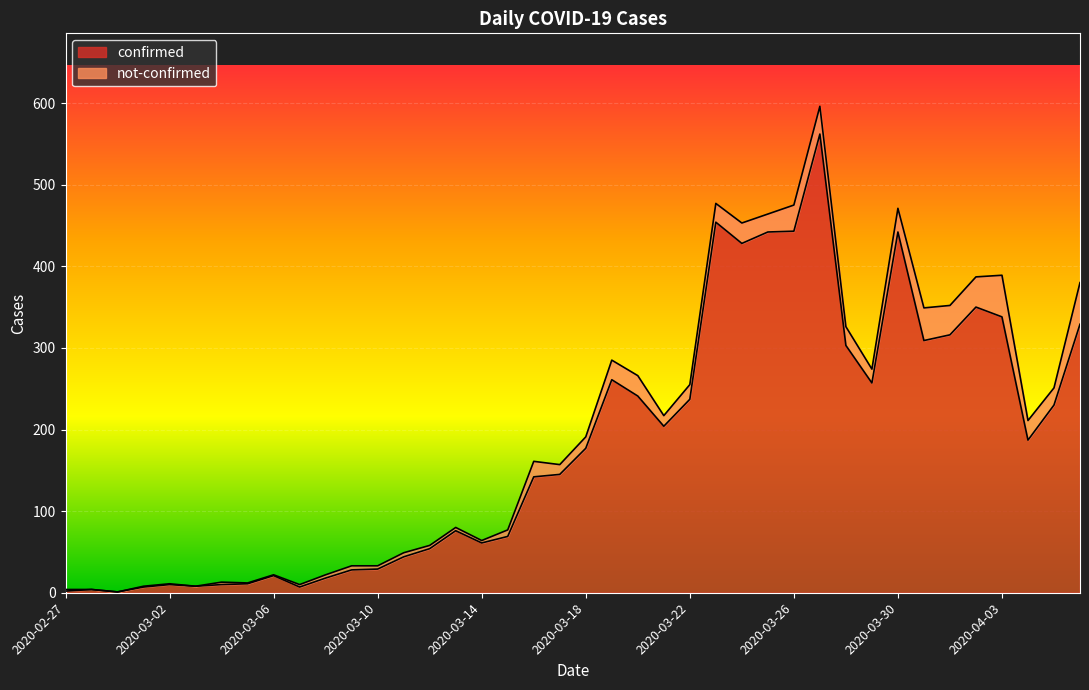

List the labels in order of value, largest first.

2020-03-27, 2020-03-23, 2020-03-26, 2020-03-25, 2020-03-30, 2020-03-24, 2020-04-02, 2020-04-03, 2020-04-06, 2020-04-01, 2020-03-31, 2020-03-28, 2020-03-19, 2020-03-29, 2020-03-20, 2020-03-22, 2020-04-05, 2020-03-21, 2020-04-04, 2020-03-18, 2020-03-17, 2020-03-16, 2020-03-13, 2020-03-15, 2020-03-14, 2020-03-12, 2020-03-11, 2020-03-10, 2020-03-09, 2020-03-06, 2020-03-08, 2020-03-05, 2020-03-02, 2020-03-04, 2020-03-03, 2020-03-01, 2020-03-07, 2020-02-28, 2020-02-27, 2020-02-29